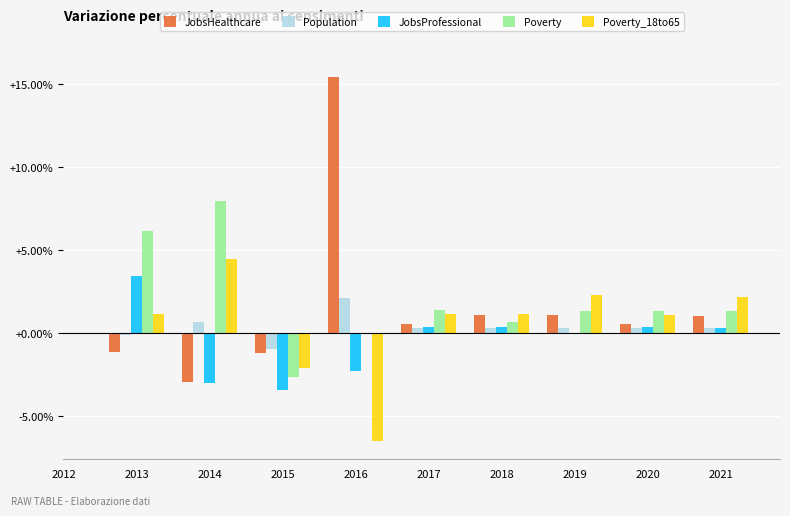

Between 2016 and 2017, which series saw the biggest shift?

JobsHealthcare